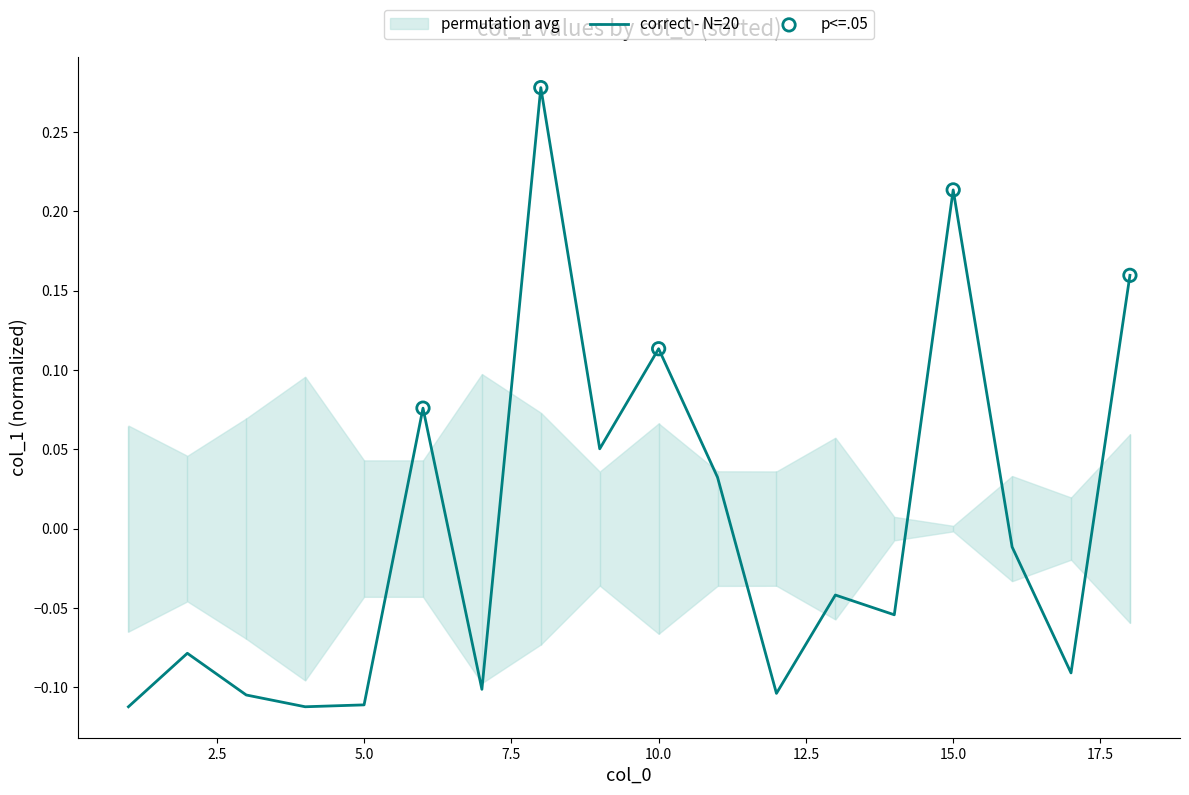

What is the change in value from 4 to 16?

+0.1